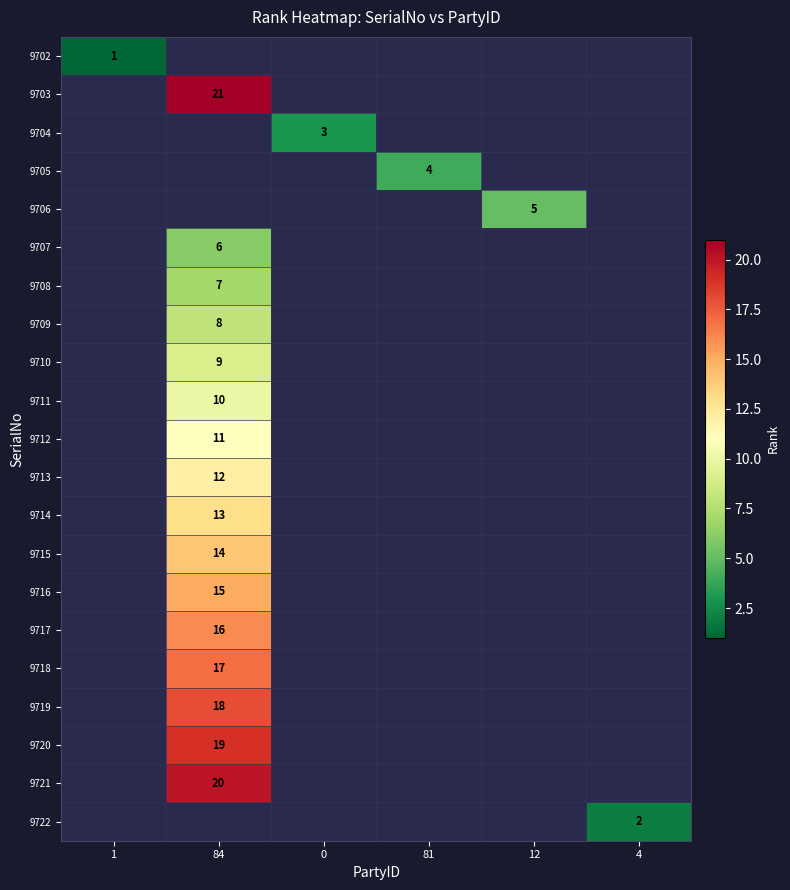

The 9708 series shows 7 at 84. True or false?

True